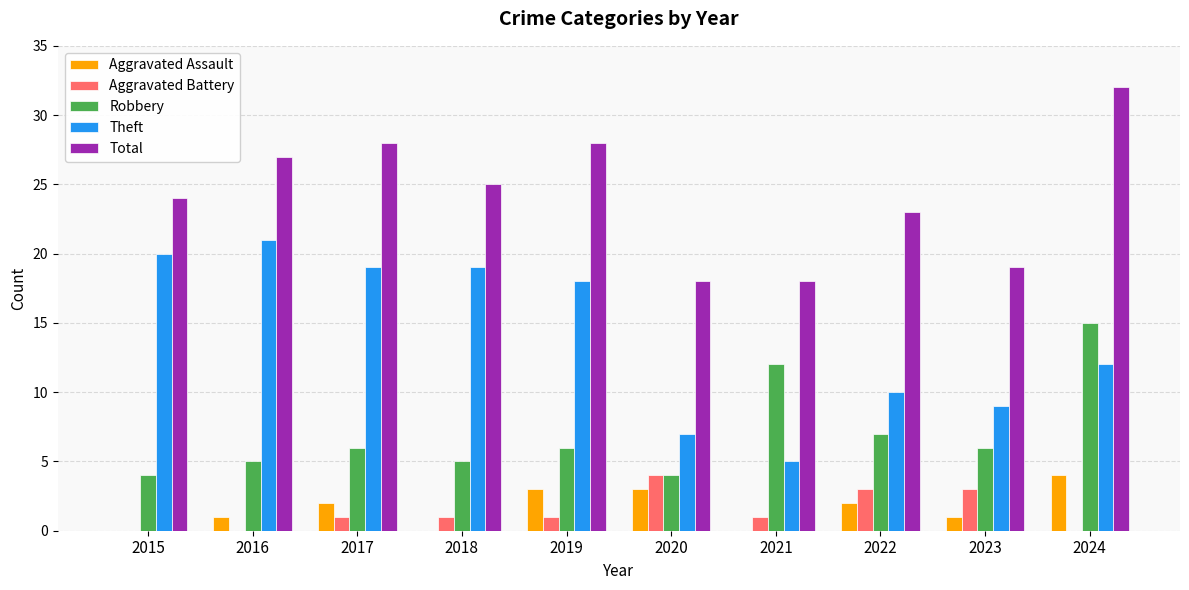

Which series has the largest range (max minus min)?

Theft